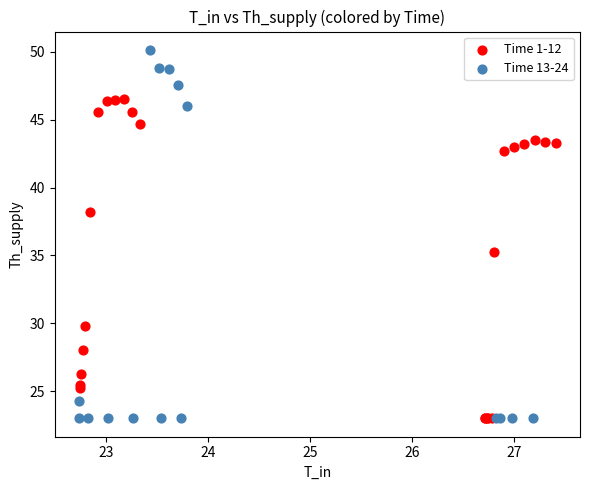

Which series has the largest Y range (max minus min)?

Time 13-24